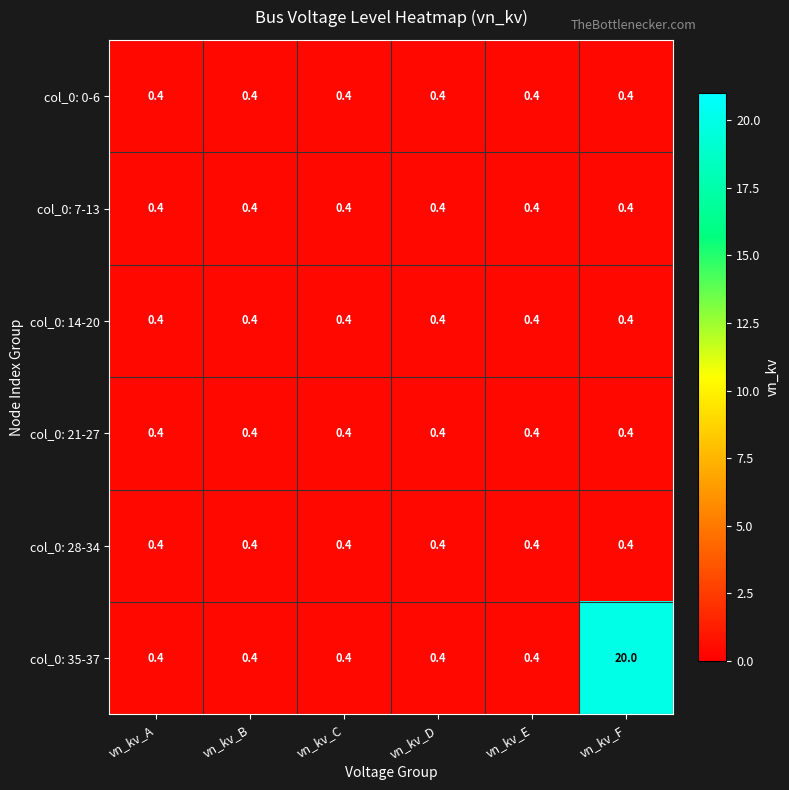

The col_0: 28-34 series shows 0.6 at vn_kv_E. True or false?

False